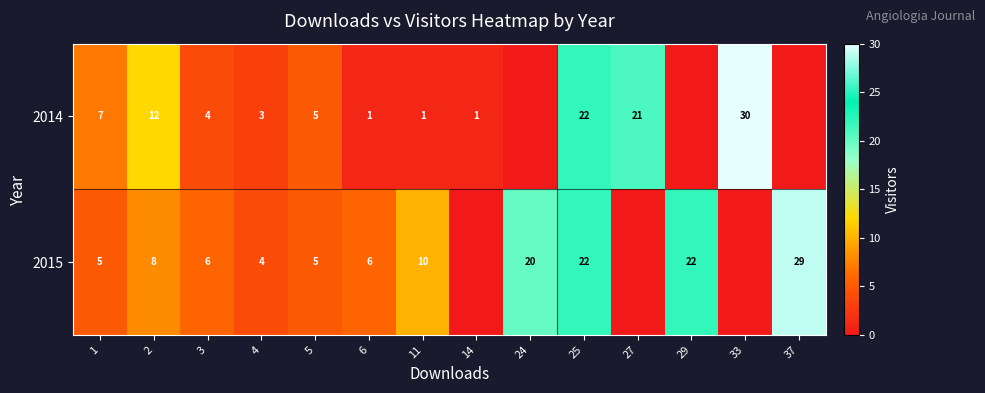

The 2015 series shows 5 at 5. True or false?

True